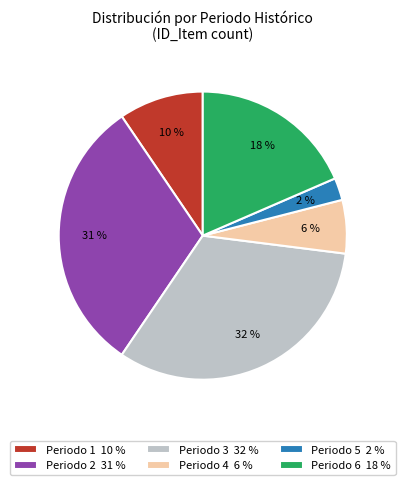

To the nearest percent, what is the average slice percentage?

17%